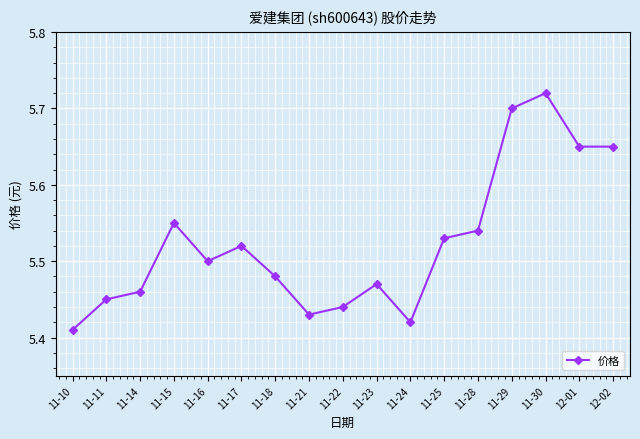

At which category does the chart reach its minimum across all series?

11-10